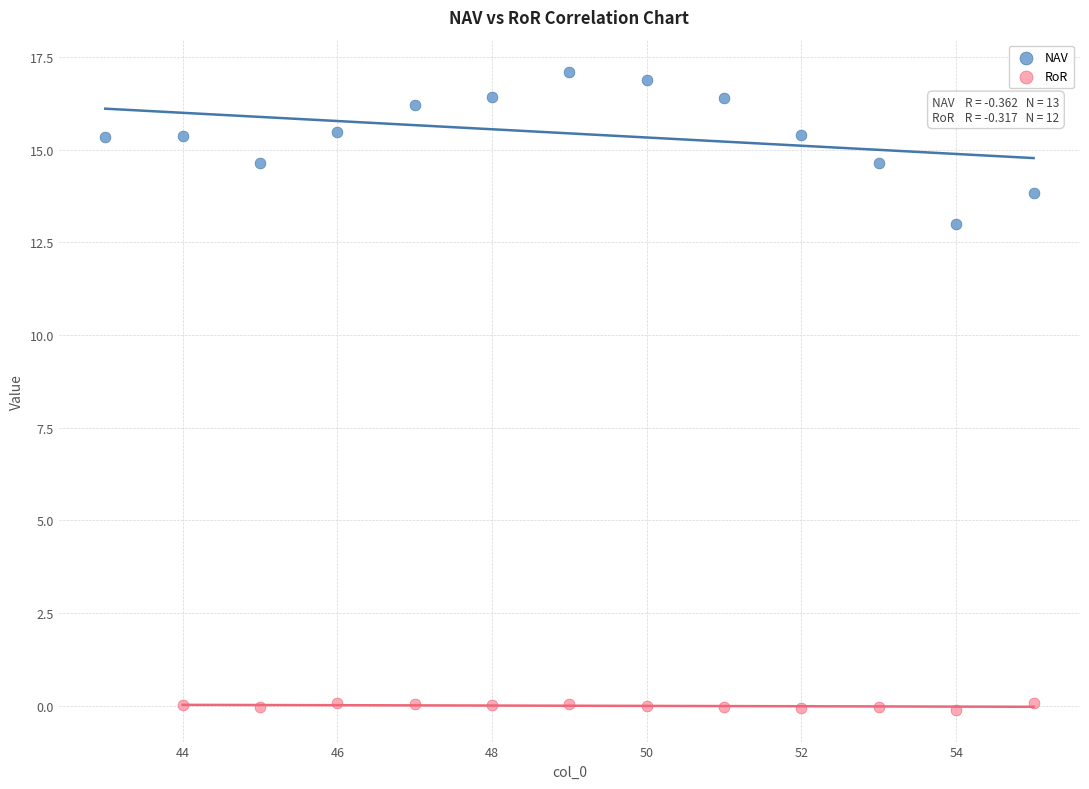

Which series contains the highest Y value?

NAV